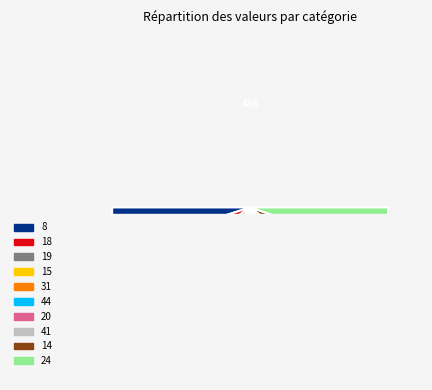

What is the ratio of the value at 18 to the value at 41?

1.0